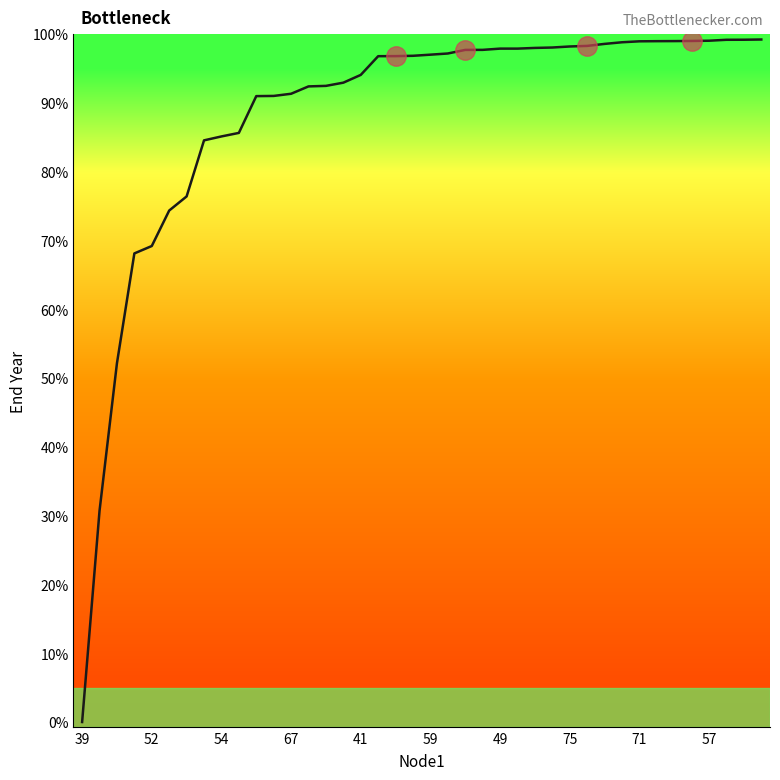

Is this an area chart (filled region under the line)?

No